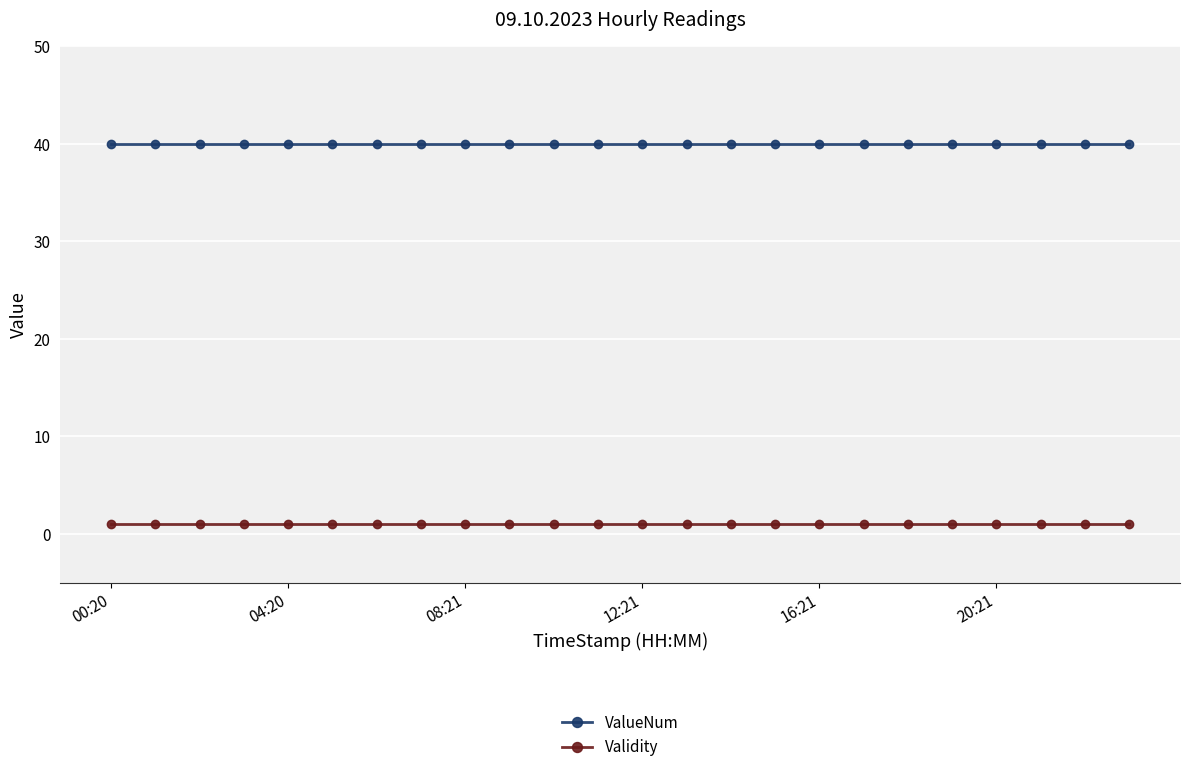

At how many categories does at least one series exceed 26?

24